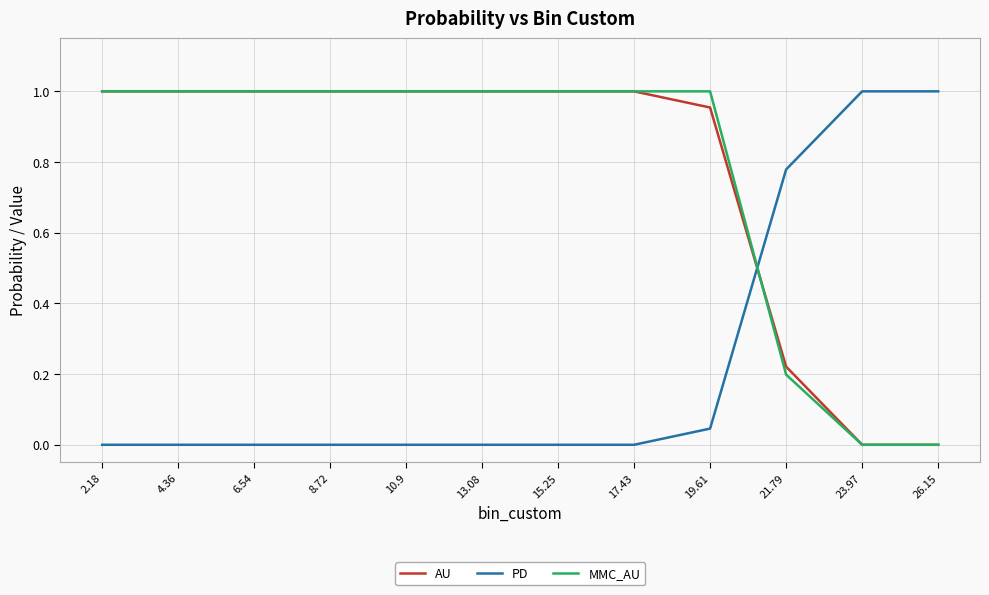

True or false: PD has a value of 0.1 at 19.61.

False